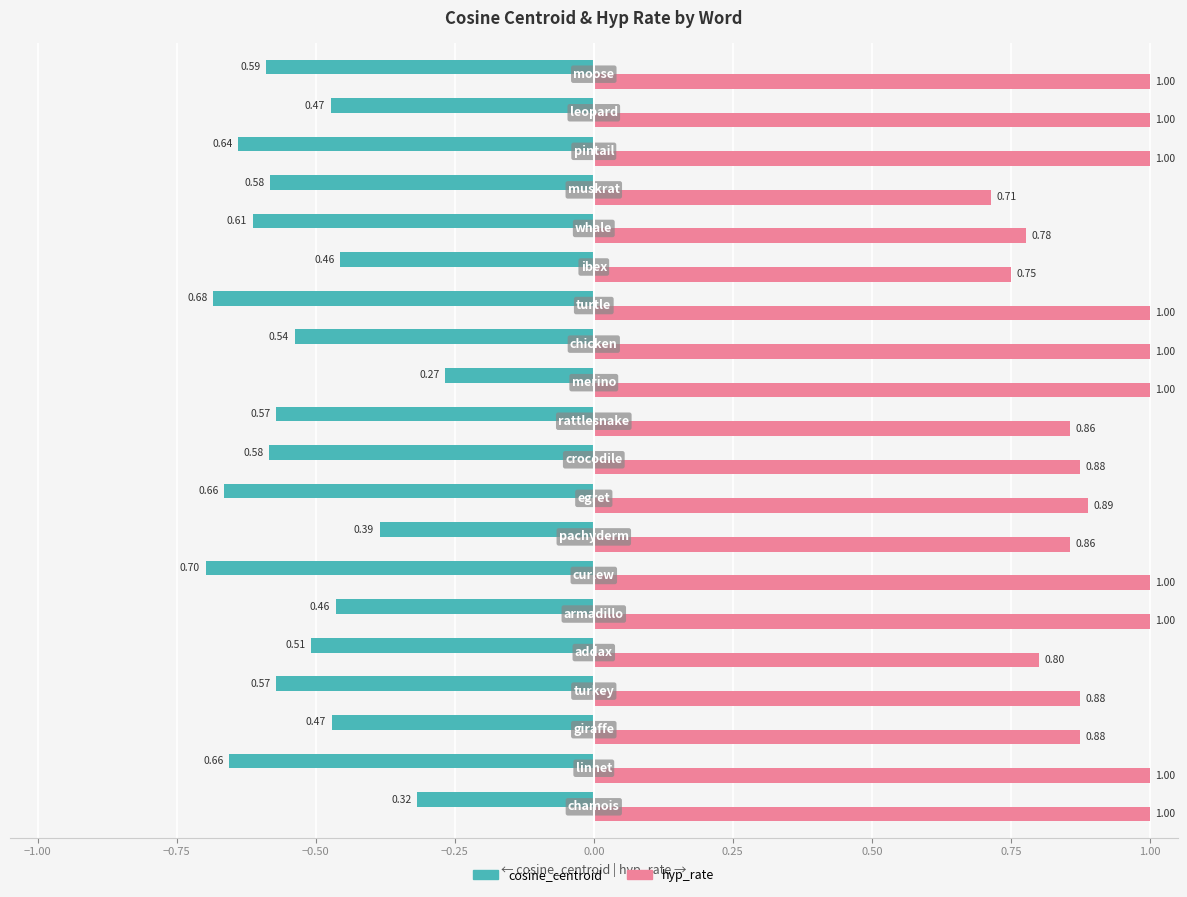

Which series has the largest total across all categories?

hyp_rate